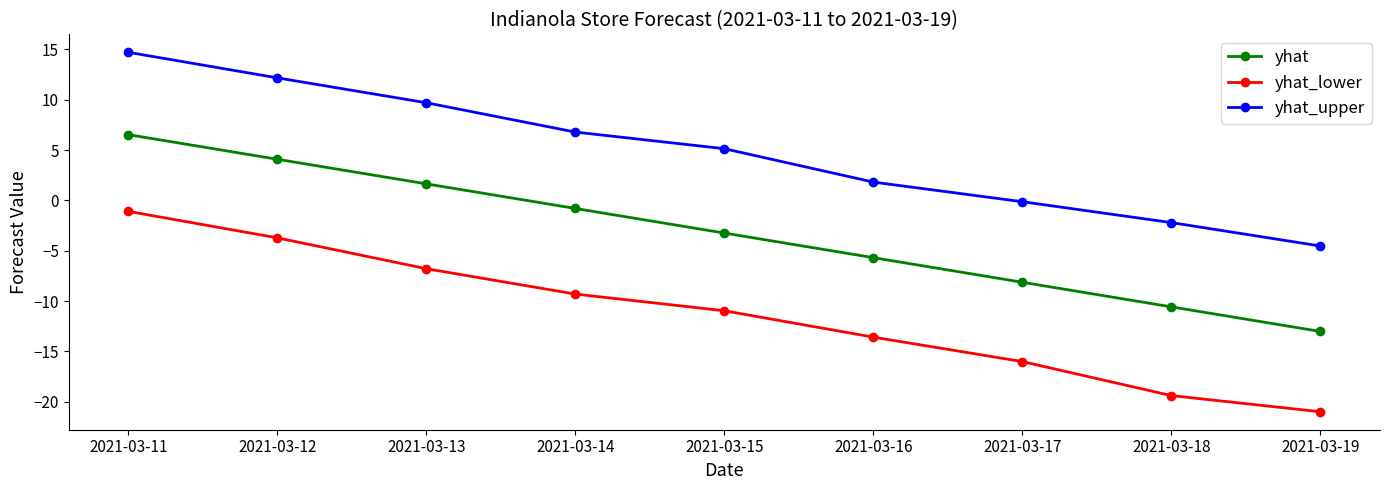

Which series changed the most between 2021-03-14 and 2021-03-19?

yhat